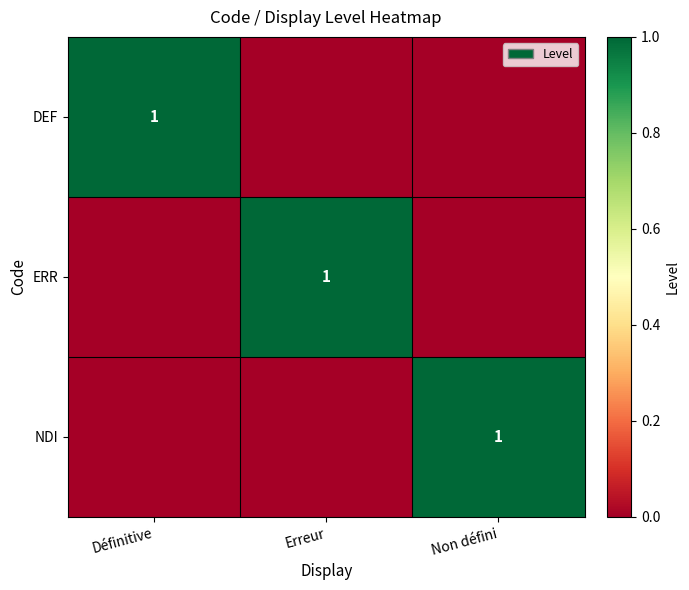

How many series are shown in this chart?

3